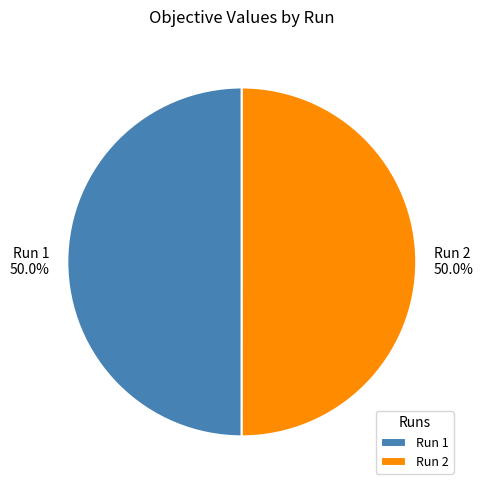

How many slices are in this pie chart?

2